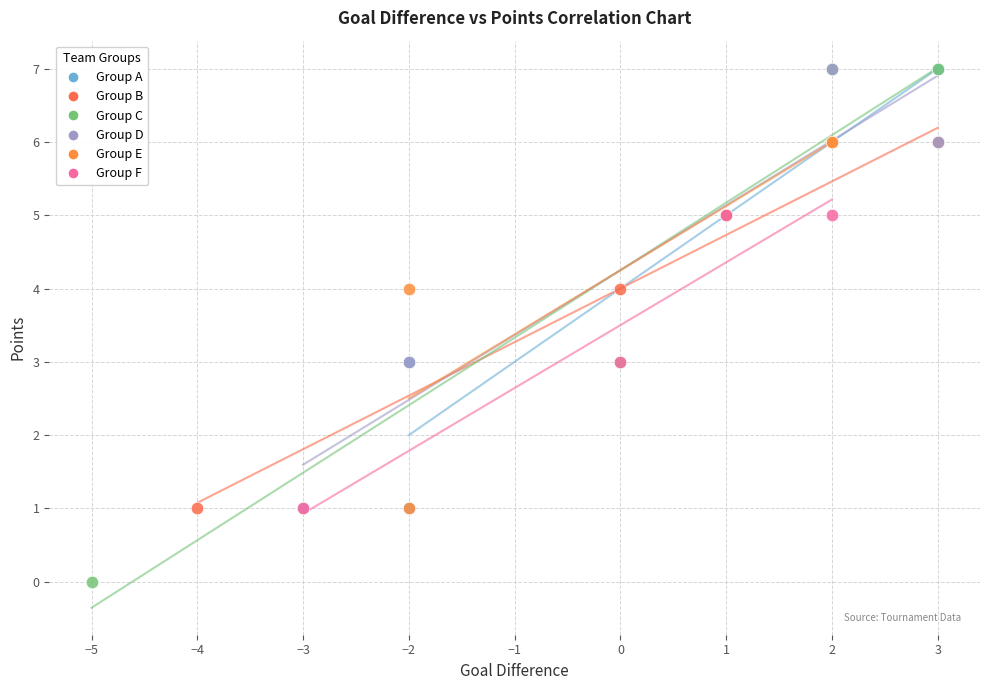

Which series has the widest spread of Y values?

Group C